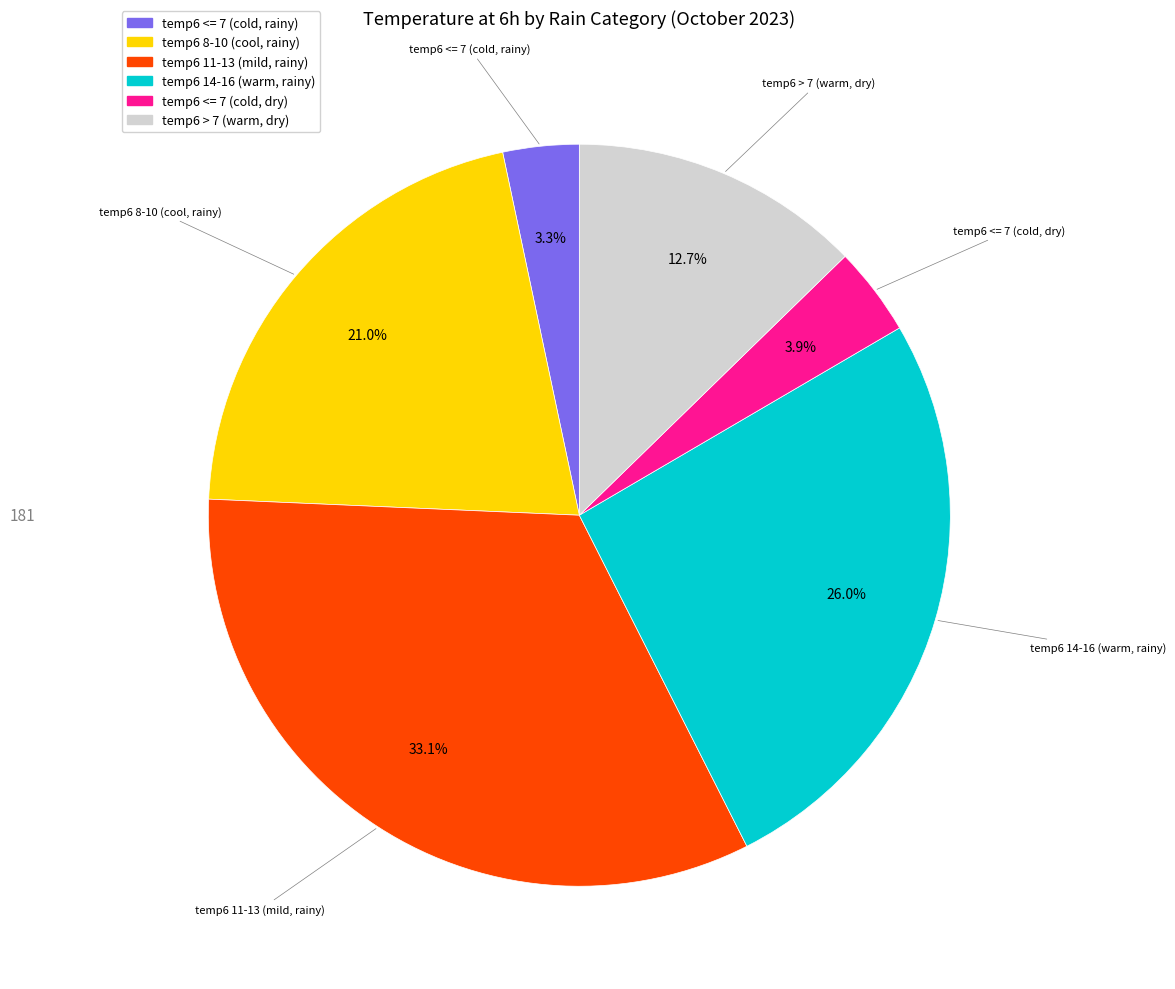

Is there any slice that represents more than half of the pie?

No